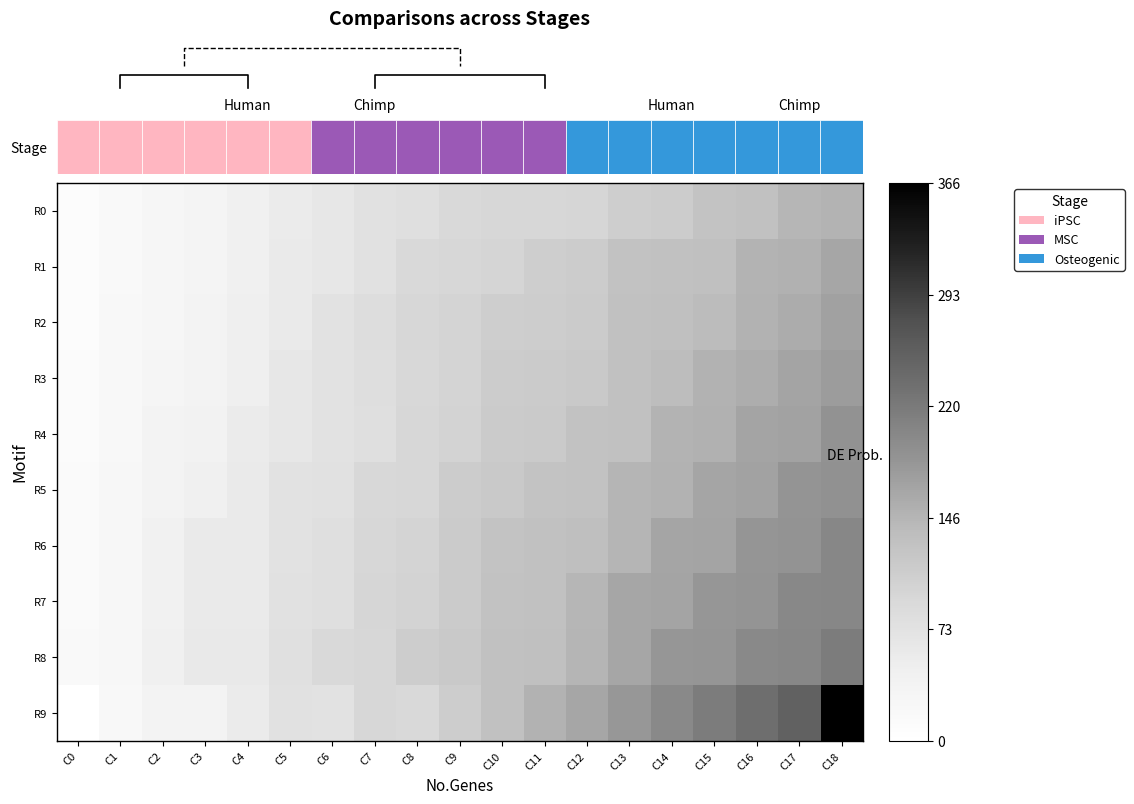

Rank the categories by R5 value from lowest to highest.

C0, C1, C2, C3, C4, C5, C6, C7, C8, C9, C10, C11, C12, C13, C14, C15, C16, C17, C18